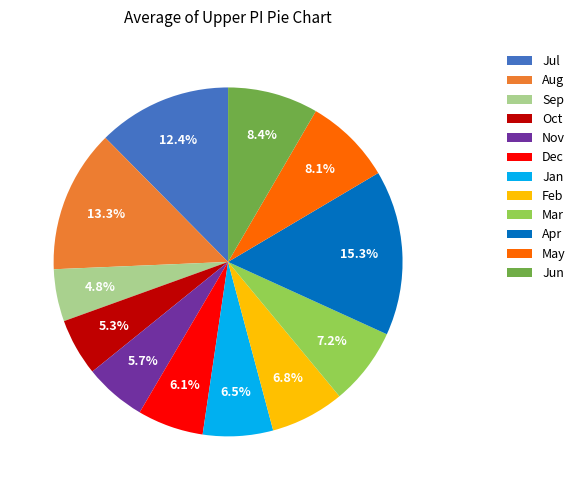

What is the largest slice in the pie chart?

Apr